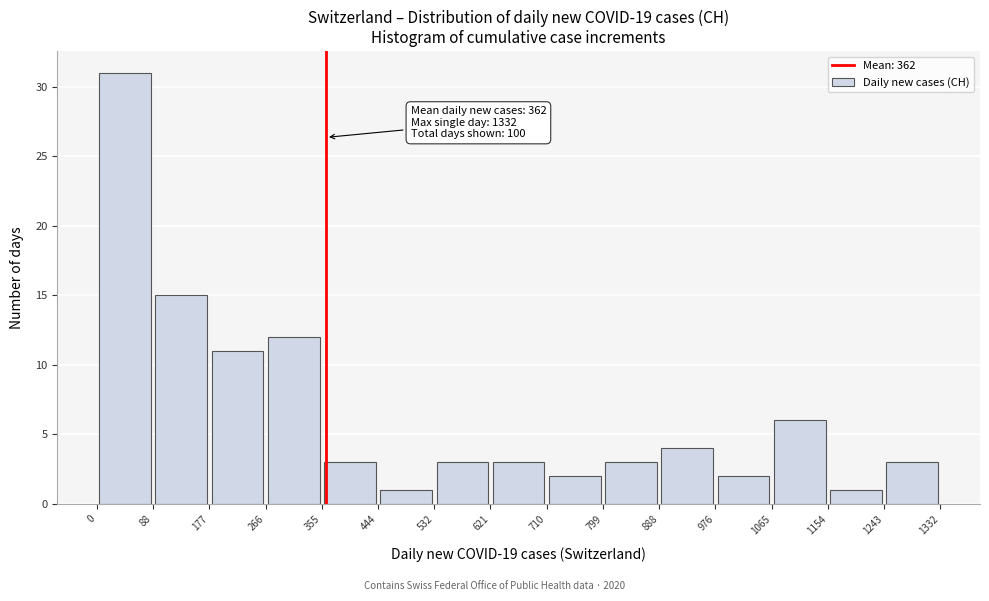

Which range on the x-axis has the tallest bar?

0 to 88